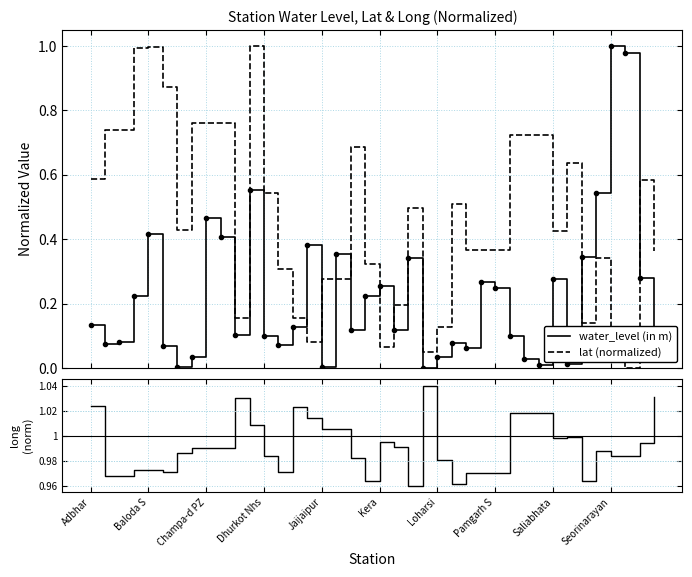

After their last crossing, which series has the higher values: water_level (in m) or lat (normalized)?

lat (normalized)